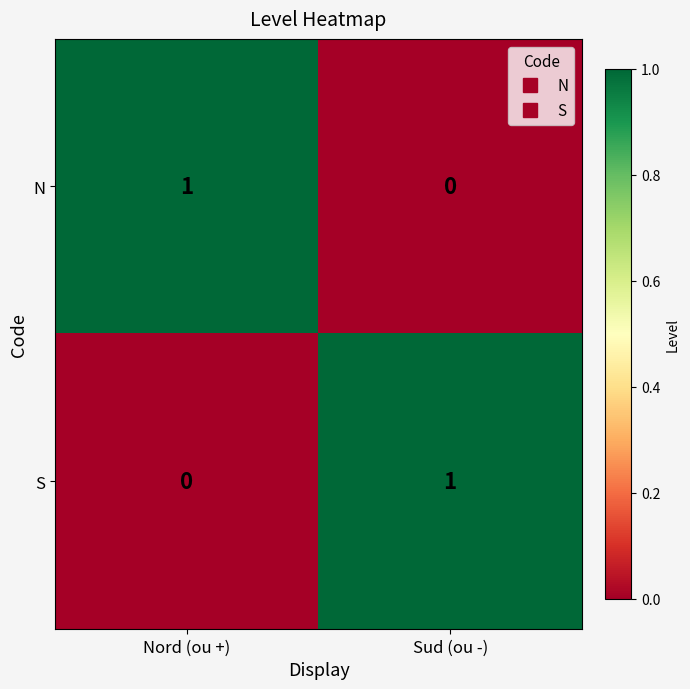

At Nord (ou +), list the series in order from smallest to largest.

S, N